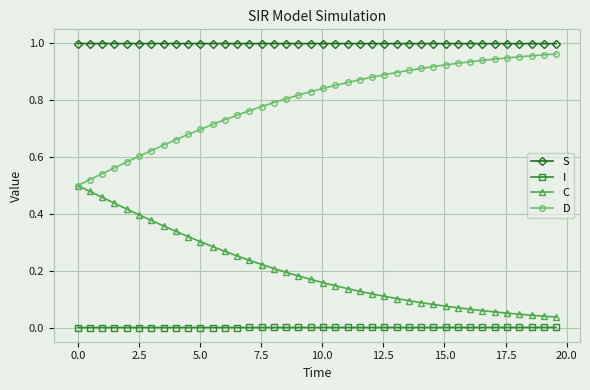

True or false: I and D cross at least once.

False